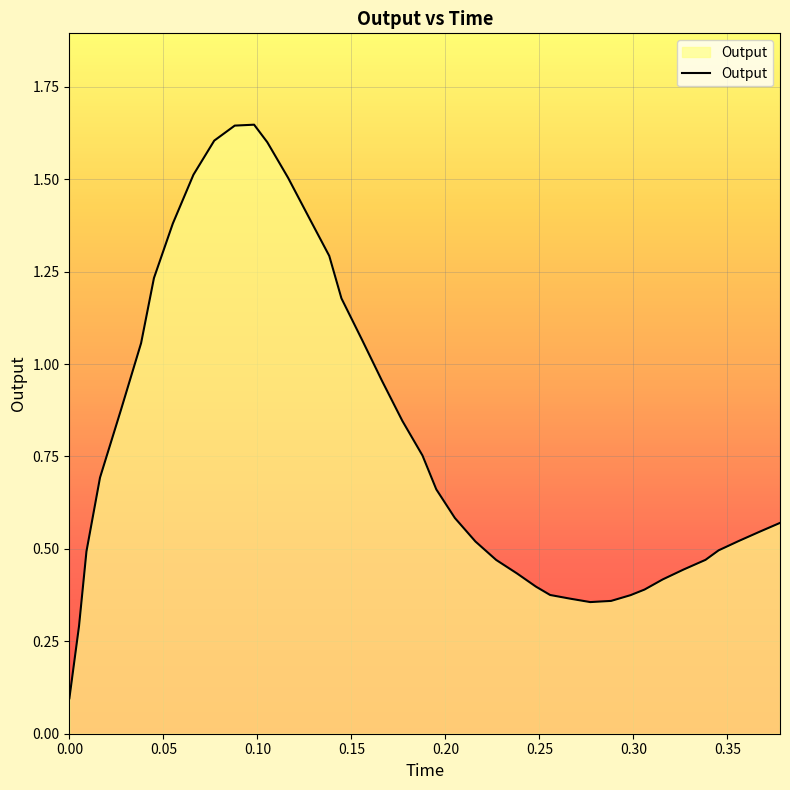

How many lines are shown in the chart?

1